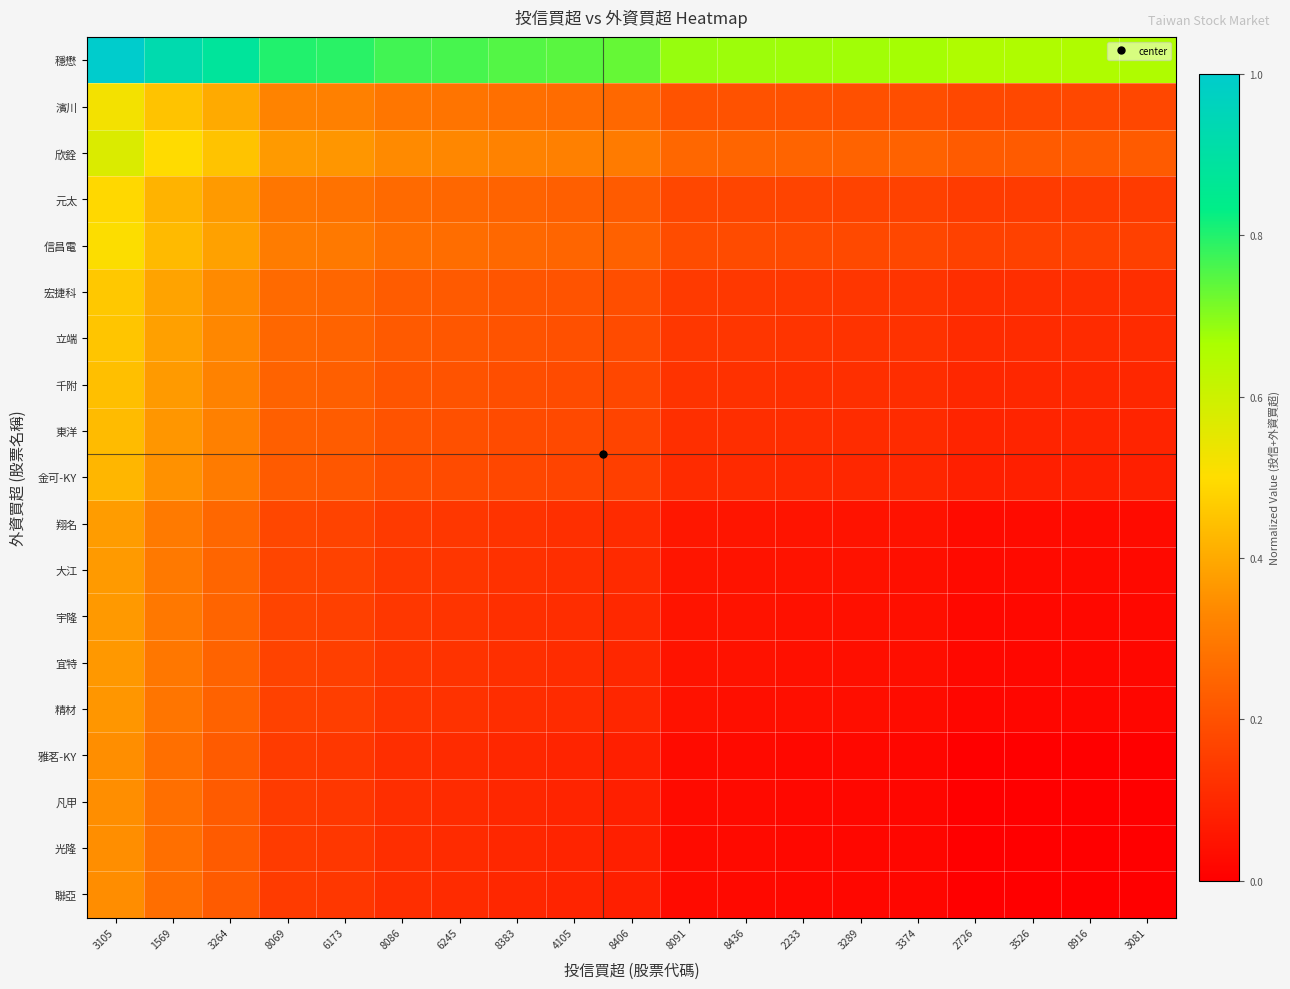

How many categories are shown in the chart?

19